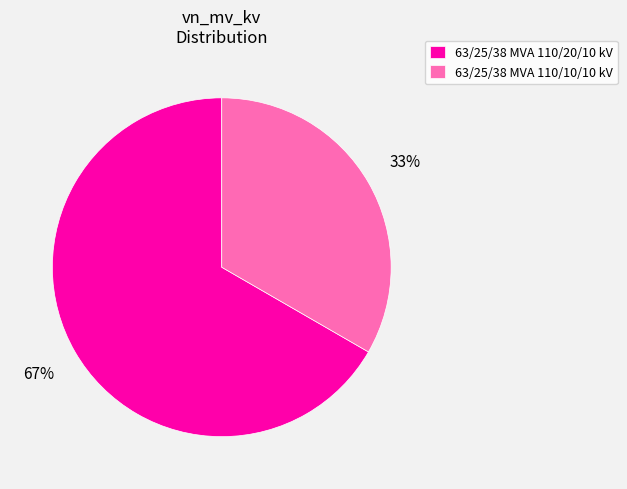

Between 63/25/38 MVA 110/20/10 kV and 63/25/38 MVA 110/10/10 kV, which is larger?

63/25/38 MVA 110/20/10 kV